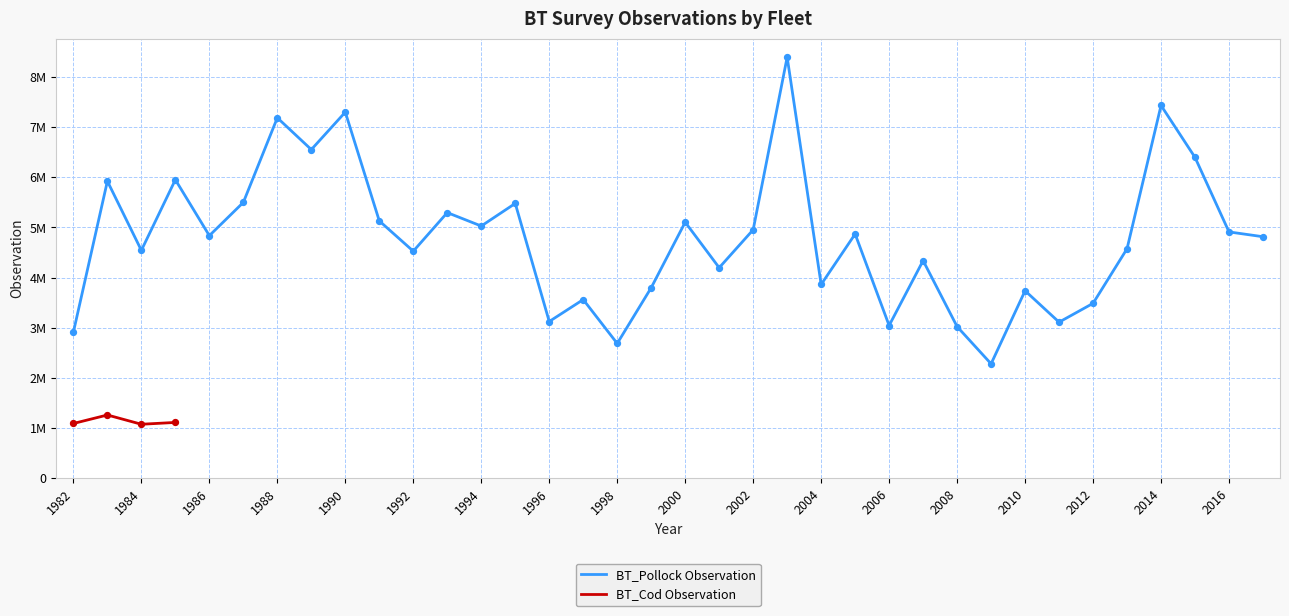

Between 2007 and 1985, which is larger?

1985